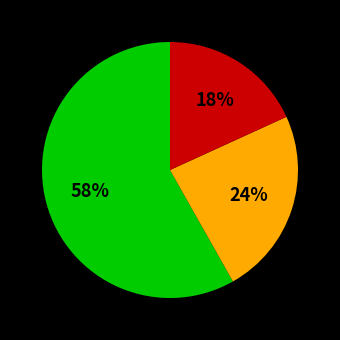

How many segments does this pie chart have?

3